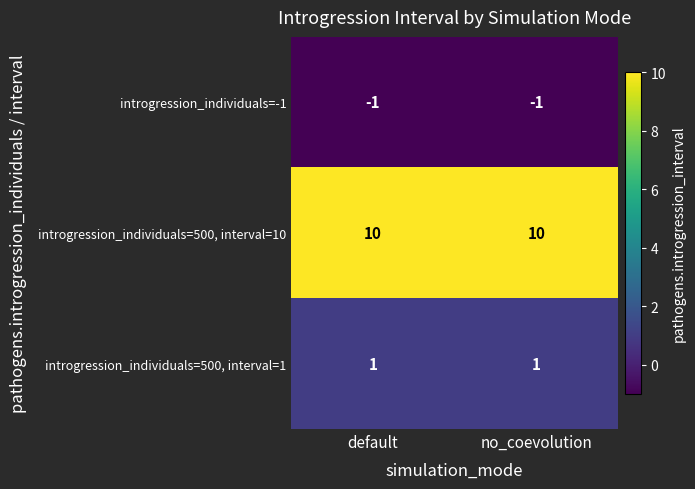

List the series in order of their peak value, highest first.

introgression_individuals=500, interval=10, introgression_individuals=500, interval=1, introgression_individuals=-1